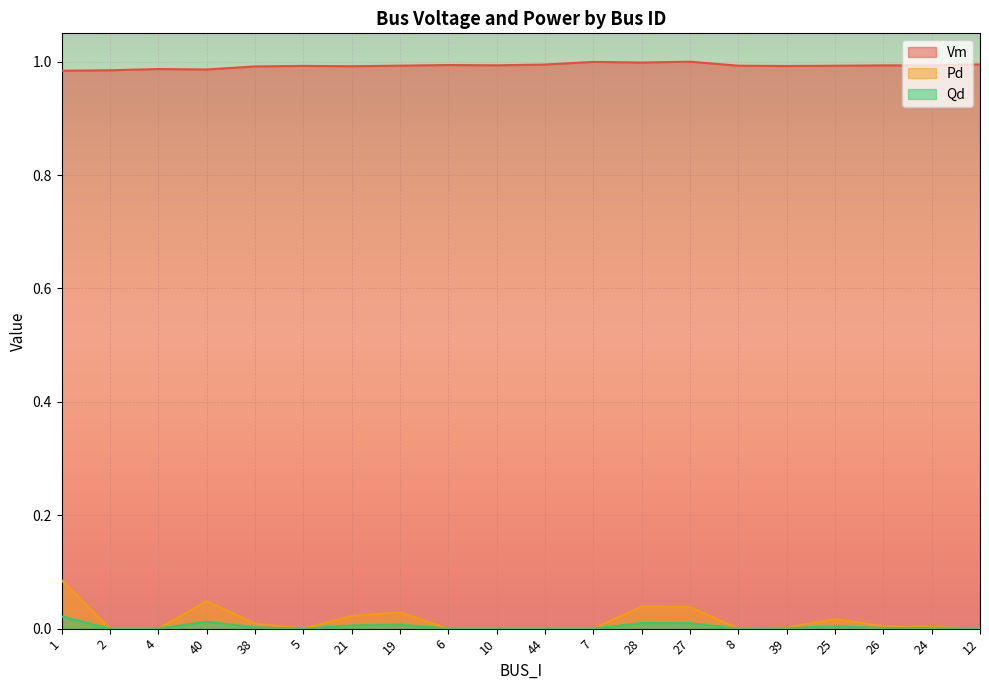

Rank the series at 21 from lowest to highest value.

Qd, Pd, Vm